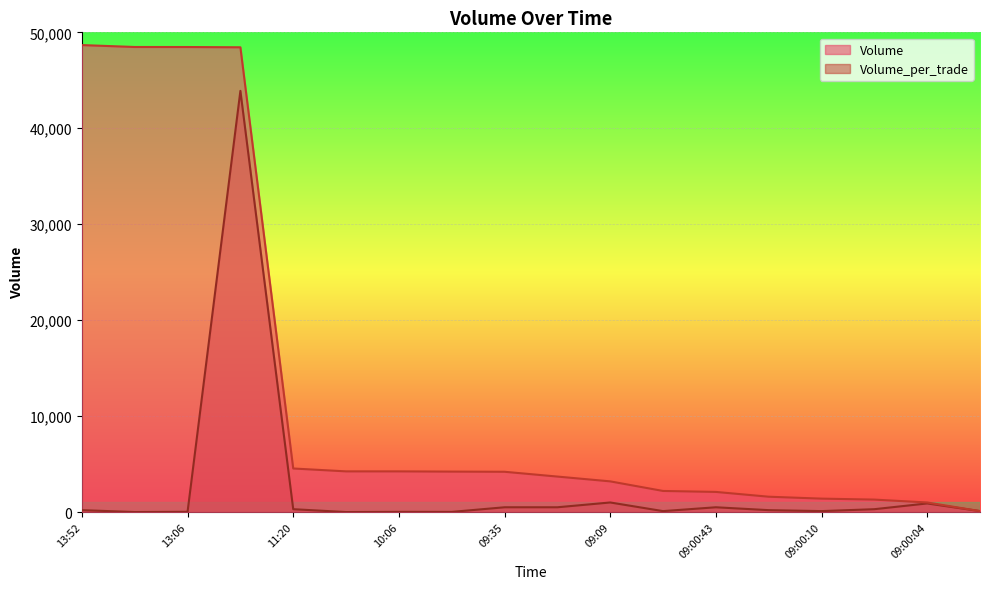

What is the sum of the Volume values at 09:00:10 and 11:20?

5942